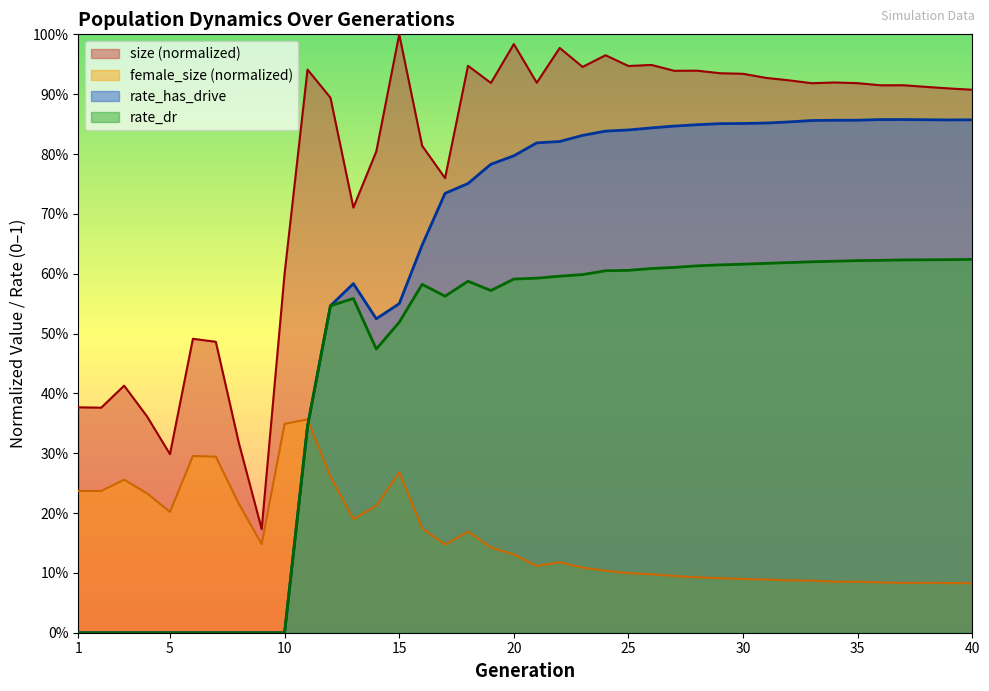

True or false: size and rate_has_drive cross at least once.

False